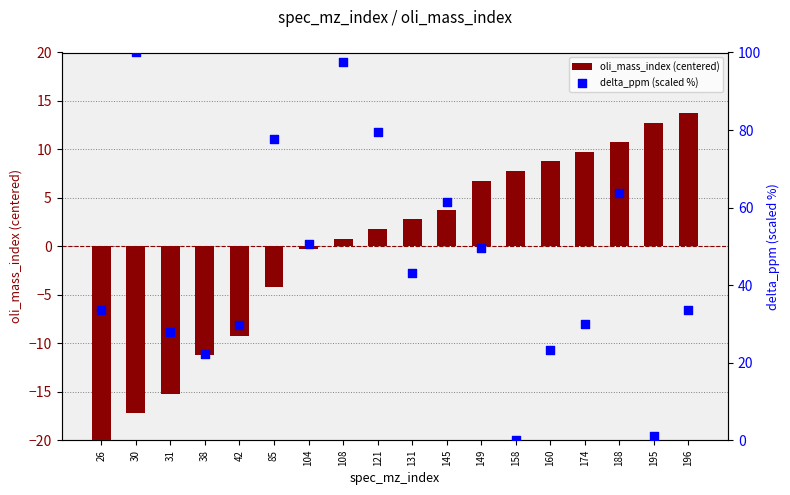

What is the total value across all series at 188?

74.5